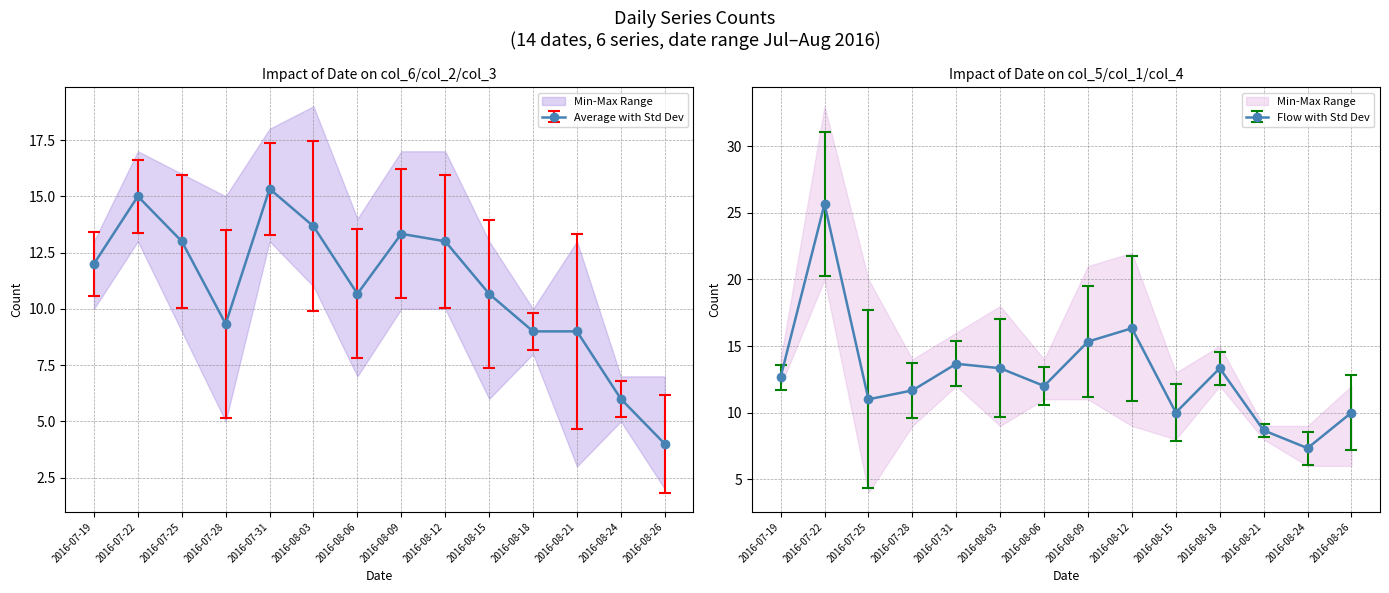

Reading right to left, what are all the values shown in this chart?

col_6: 2	5	13	9	6	17	10	11	19	15	8	14	15	10
col_2: 3	6	3	8	13	10	13	7	11	18	5	16	13	13
col_3: 7	7	11	10	13	12	17	14	11	13	15	9	17	13
col_5: 12	7	9	12	9	18	21	11	13	12	12	9	33	14
col_1: 6	6	8	15	8	9	11	11	9	16	9	4	20	12
col_4: 12	9	9	13	13	22	14	14	18	13	14	20	24	12